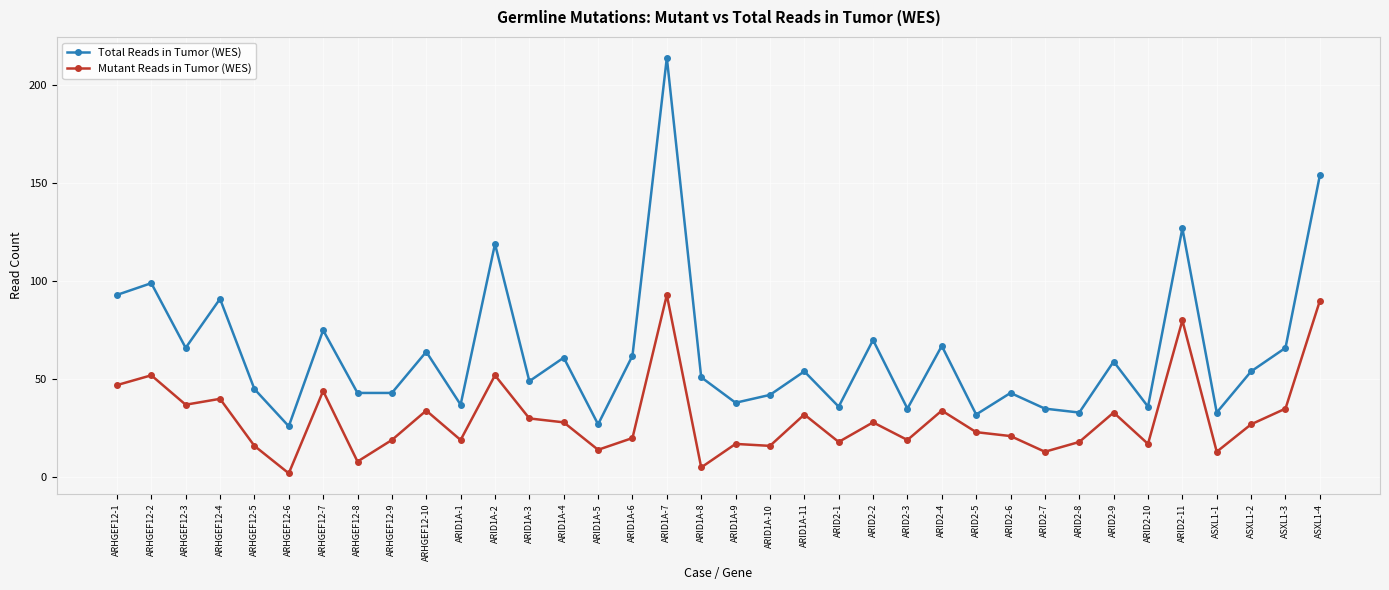

True or false: Mutant Reads in Tumor (WES) and Total Reads in Tumor (WES) cross at least once.

False